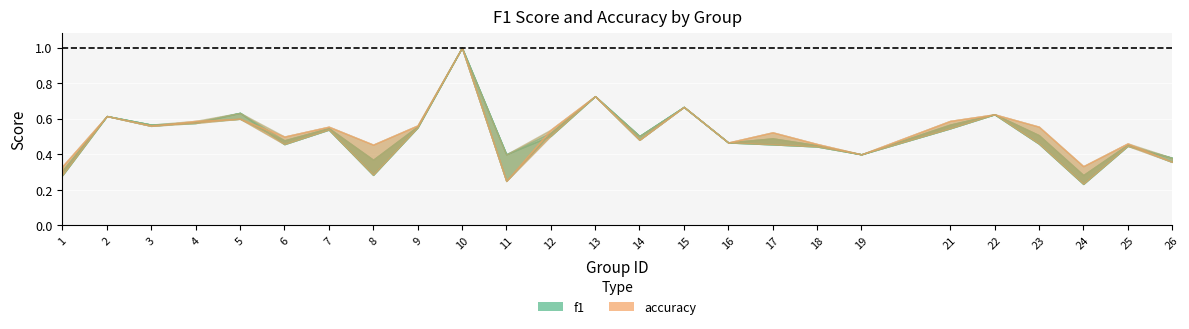

Reading right to left, transcribe all the data shown in this chart.

f1: 26=0.4	25=0.4	24=0.2	23=0.5	22=0.6	21=0.5	19=0.4	18=0.4	17=0.5	16=0.5	15=0.7	14=0.5	13=0.7	12=0.5	11=0.4	10=1.0	9=0.6	8=0.3	7=0.5	6=0.5	5=0.6	4=0.6	3=0.6	2=0.6	1=0.3
accuracy: 26=0.4	25=0.5	24=0.3	23=0.6	22=0.6	21=0.6	19=0.4	18=0.5	17=0.5	16=0.5	15=0.7	14=0.5	13=0.7	12=0.5	11=0.2	10=1.0	9=0.6	8=0.5	7=0.6	6=0.5	5=0.6	4=0.6	3=0.6	2=0.6	1=0.3